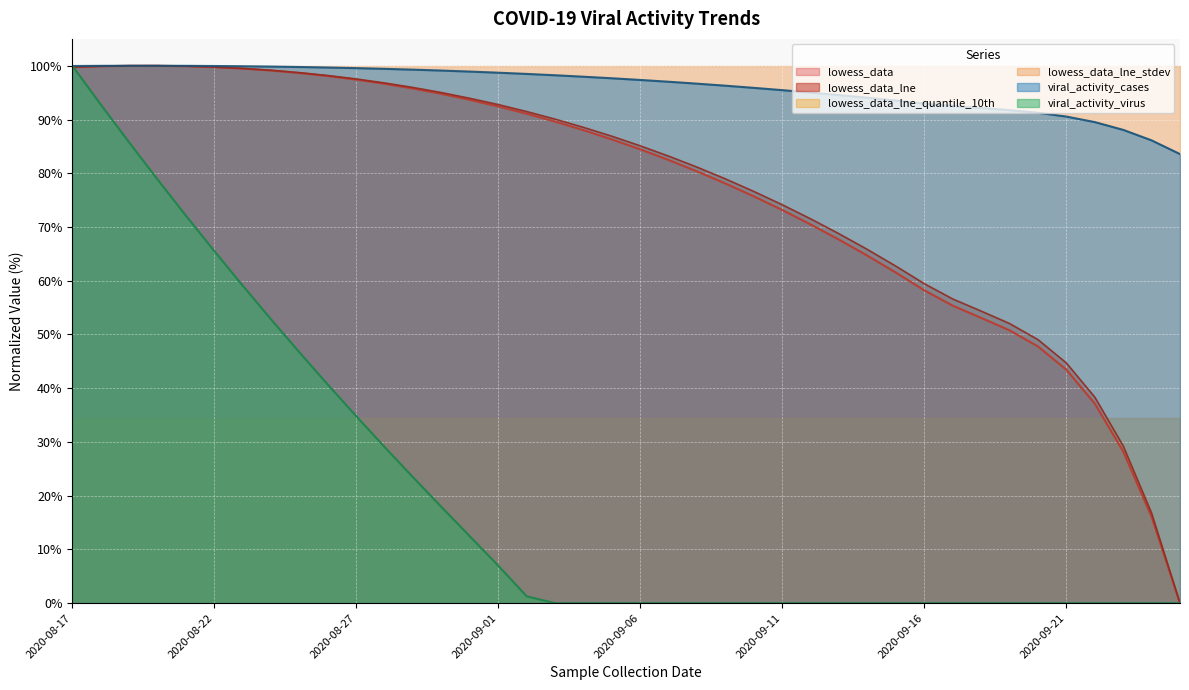

What is the total value across all series at 2020-09-11?

377.2